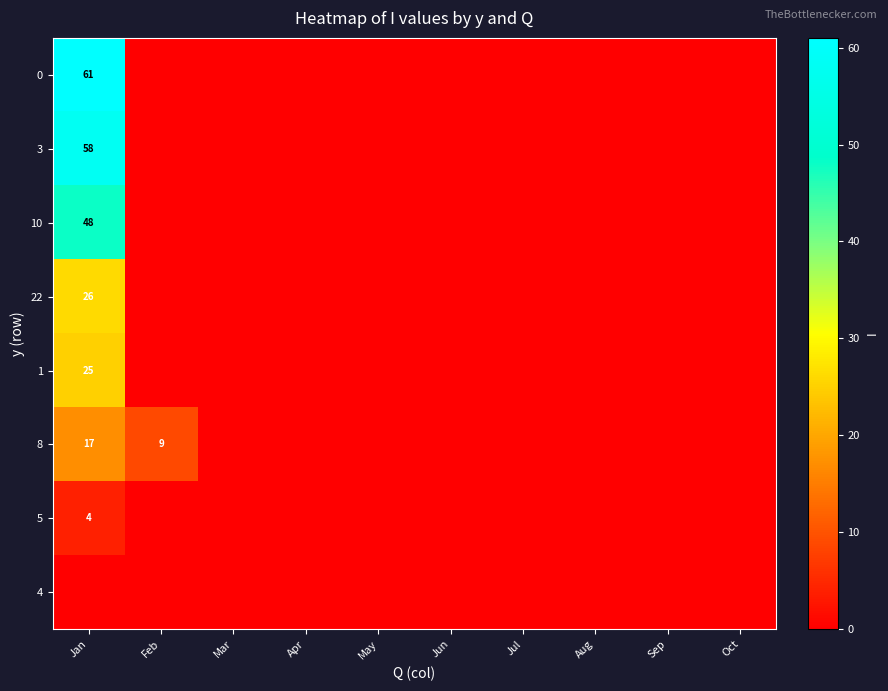

Is it true that 0 equals 61 at Jan?

True